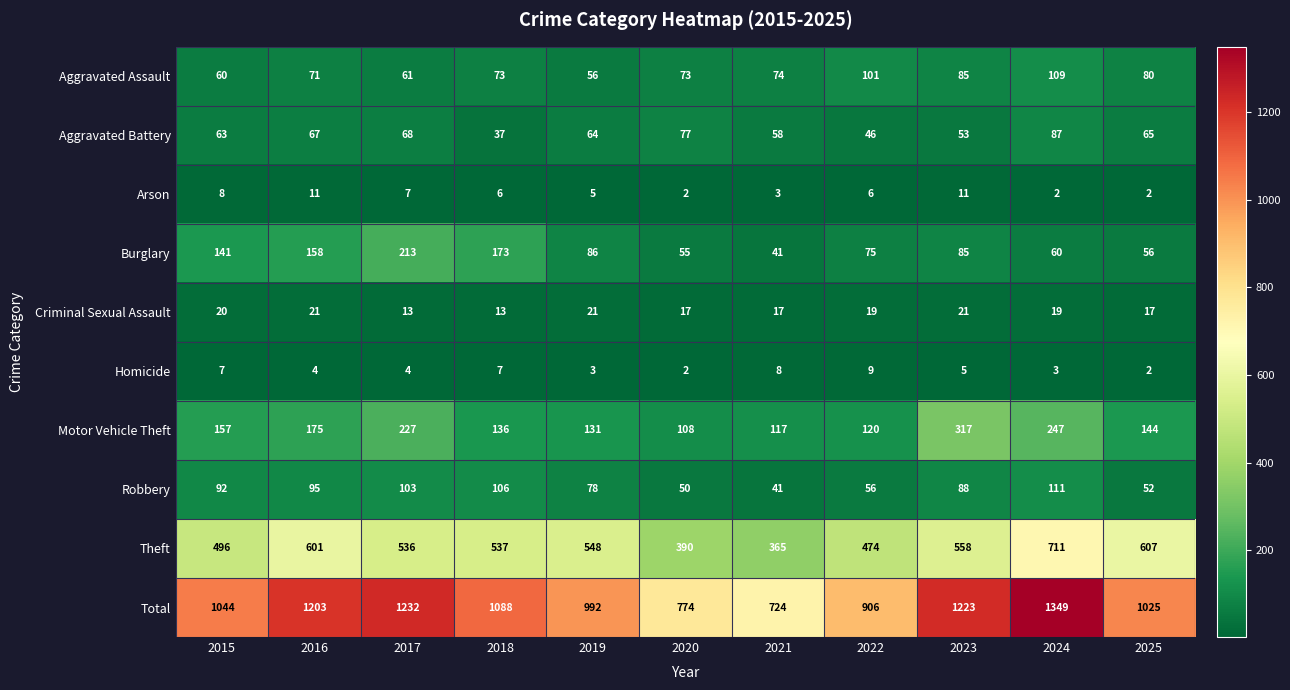

True or false: Total has a value of 1349 at 2024.

True